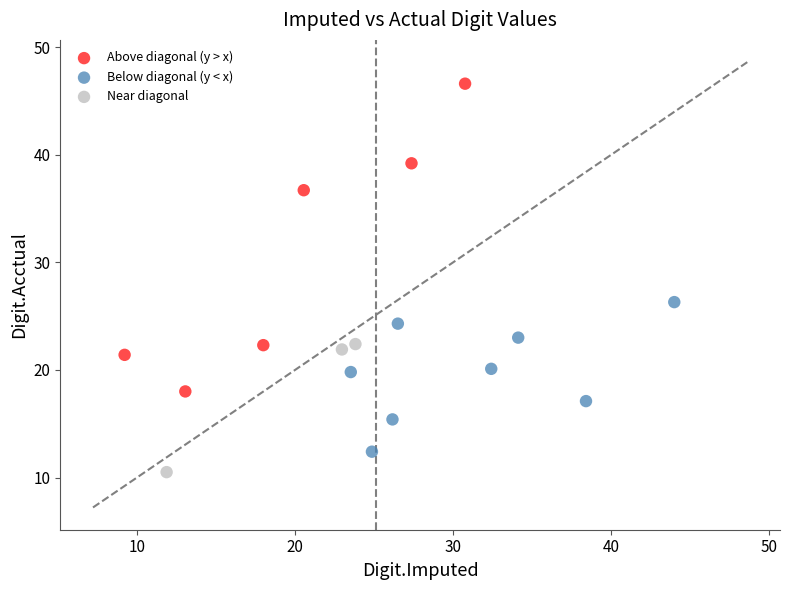

Which series contains the highest Y value?

Above diagonal (y > x)